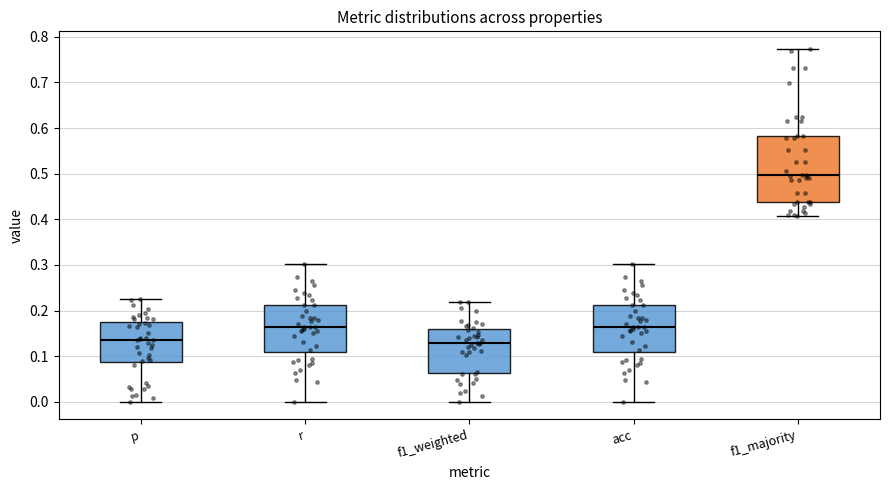

Which box is the tallest, from its lower edge to its upper edge?

f1_majority